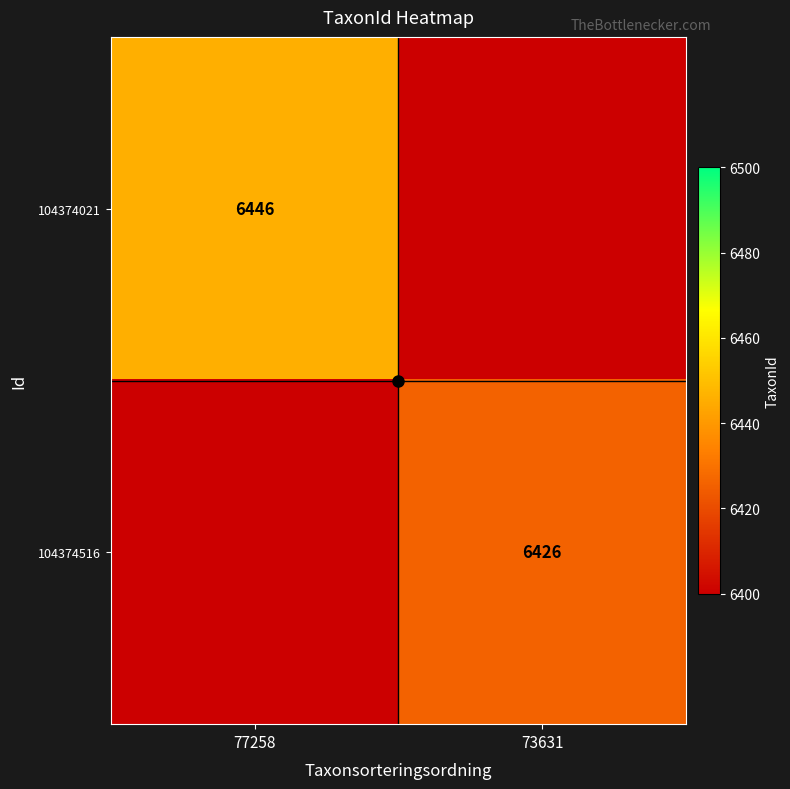

Is it true that 104374516 equals 3985.6 at 73631?

False